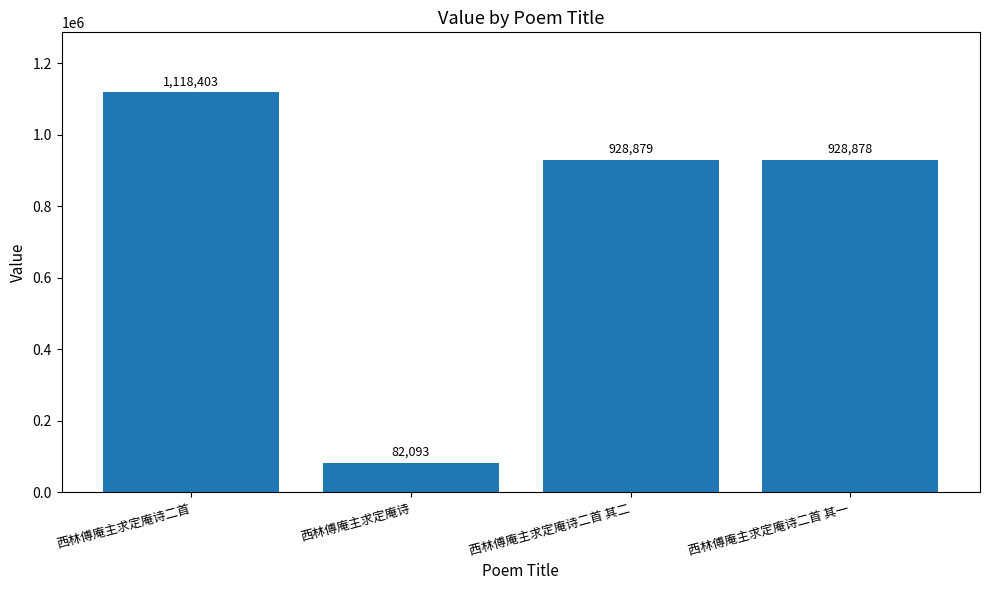

What is the smallest value displayed?

82093